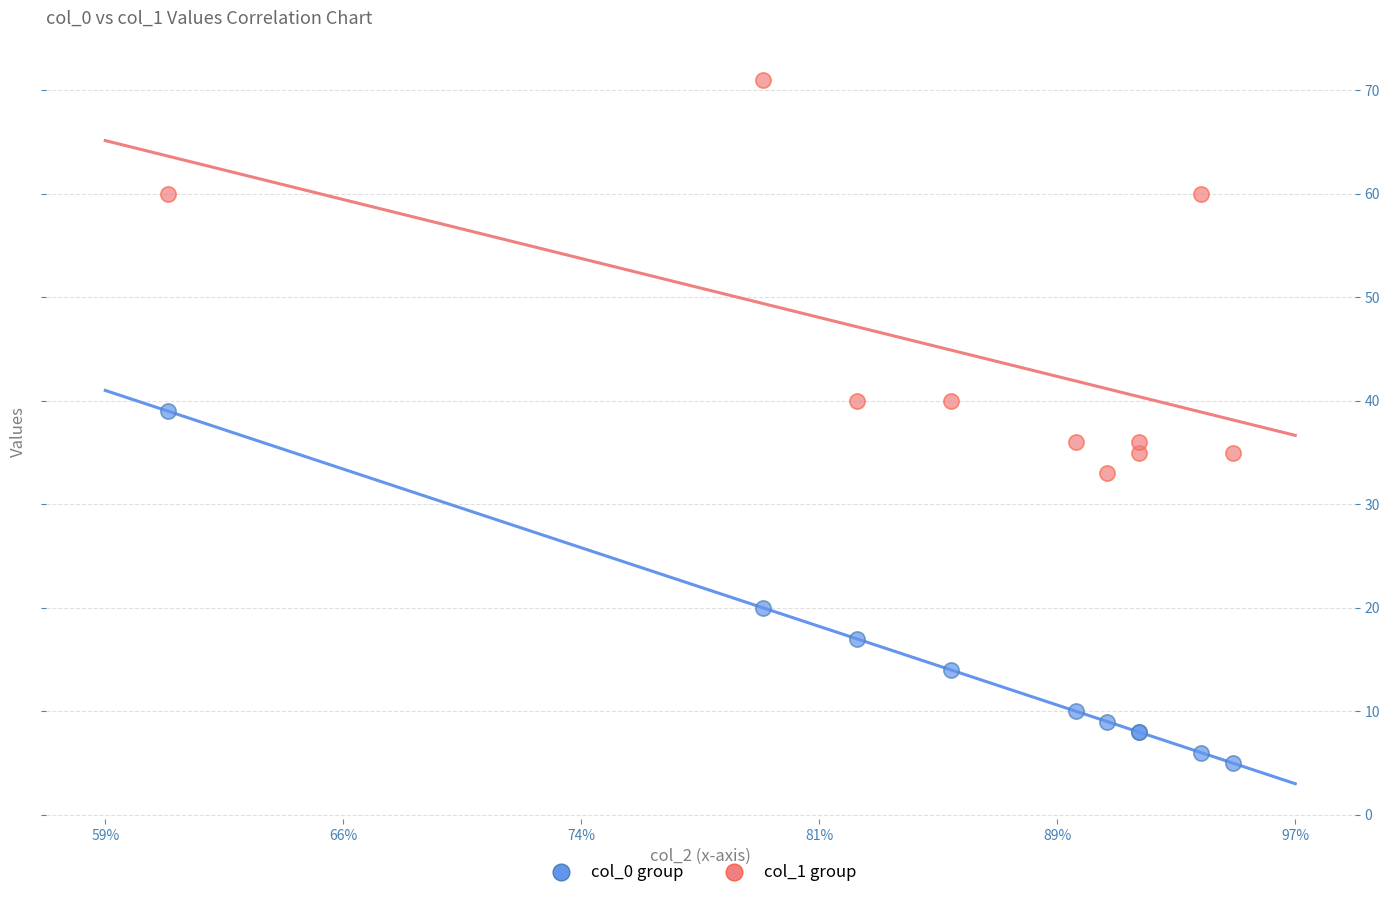

What are all the series names shown in the legend?

col_0 group, col_1 group